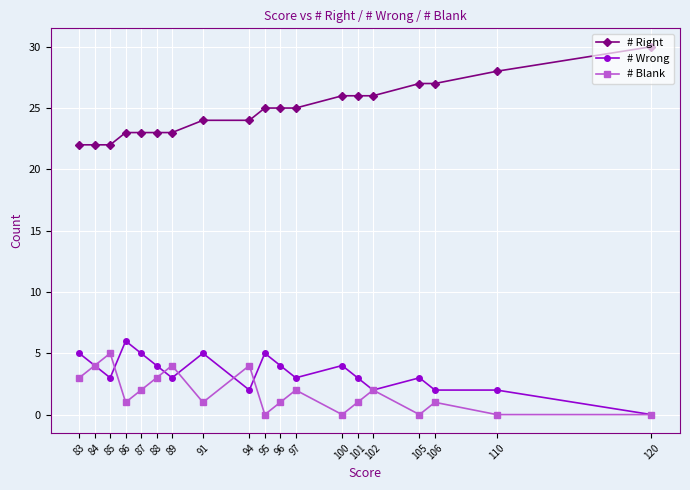

What is the maximum value for # Blank?

5